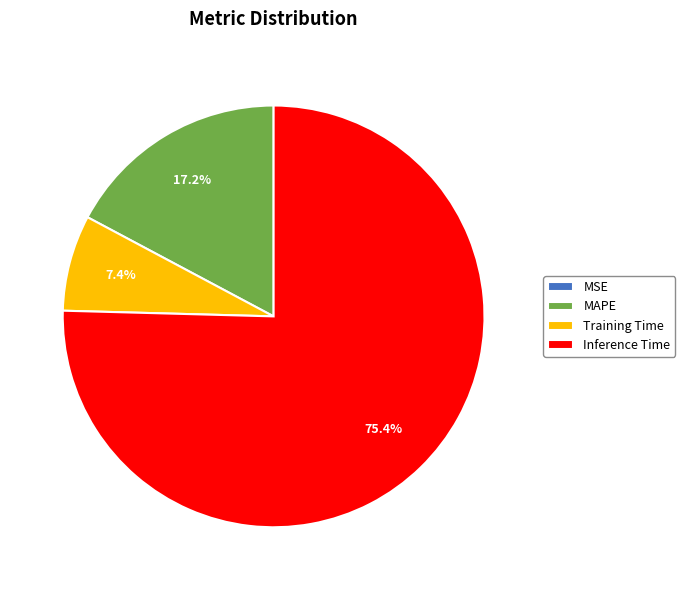

True or false: Training Time accounts for 7% of the total.

True